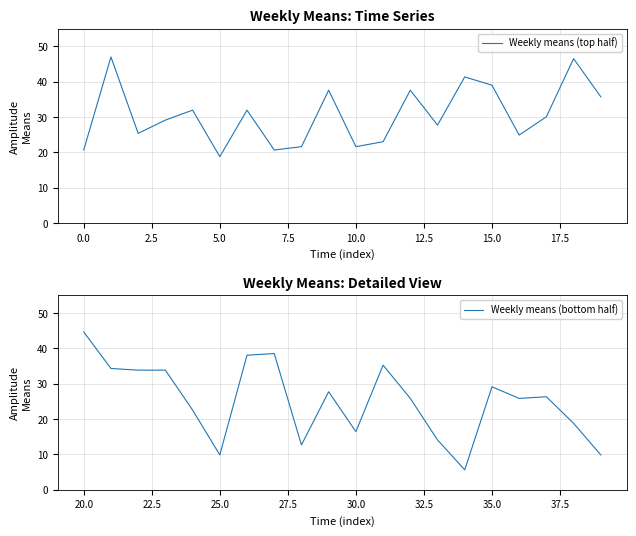

What is the highest value of the Weekly means (top half) series?

47.0